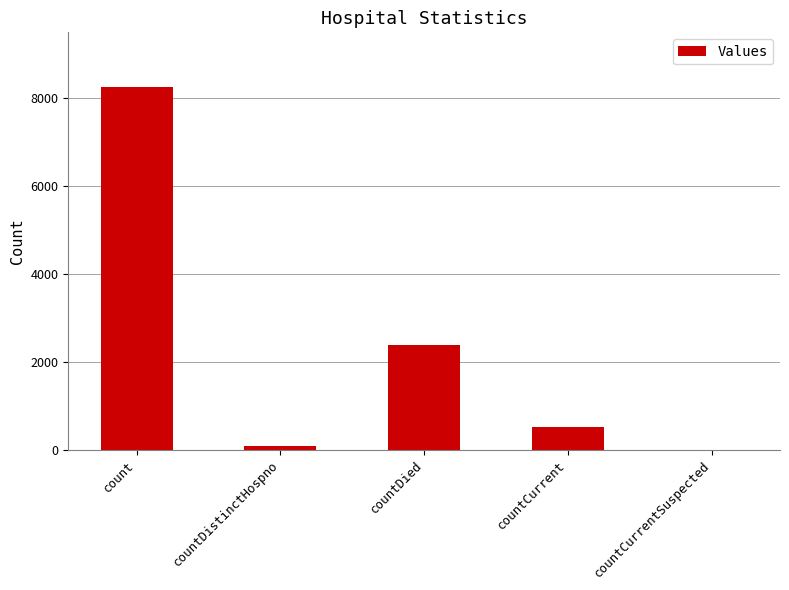

Which label corresponds to the largest value in the chart?

count